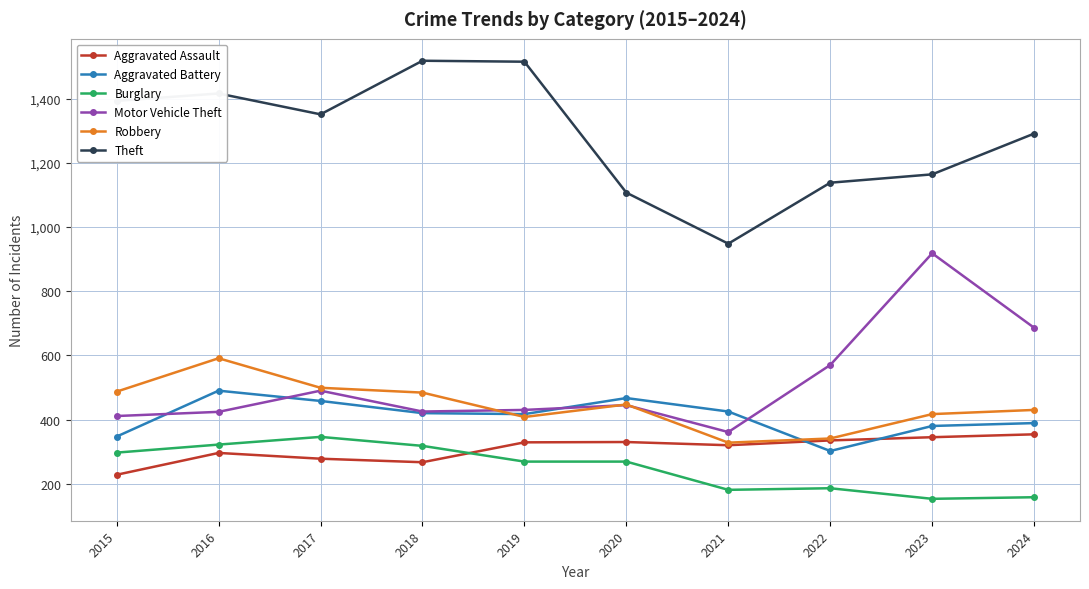

At how many categories does at least one series exceed 936?

10